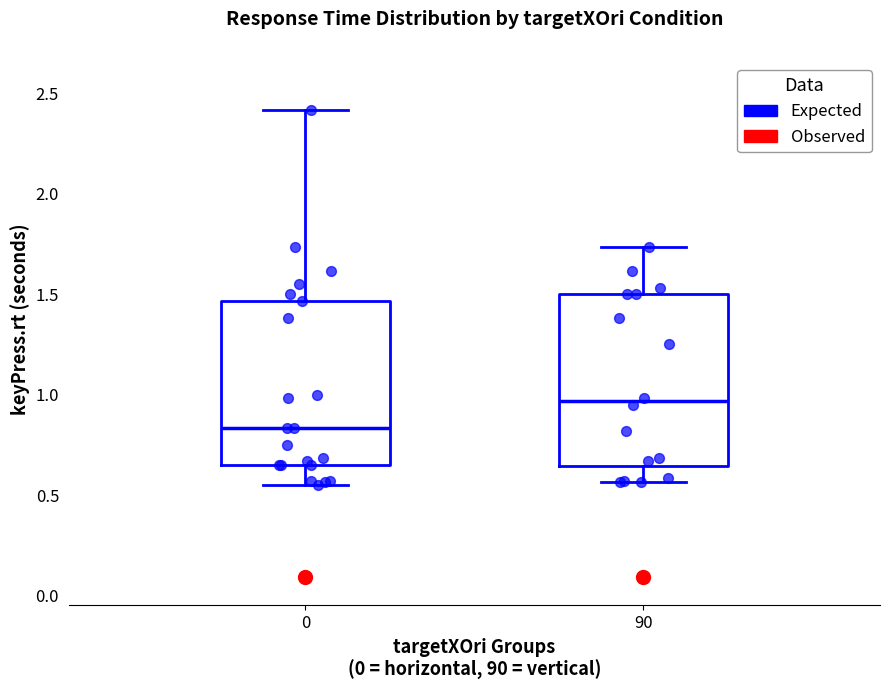

Reading left to right, transcribe this box plot: for each box, give where its median line is, the range the box spans, and where its two whiskers end, as read against the y-axis. The values are not printed on the chart, so give them approximately, as read against the axis.

0: median 0.85, box 0.65 to 1.45, whiskers 0.55 to 2.40
90: median 0.95, box 0.65 to 1.50, whiskers 0.55 to 1.75